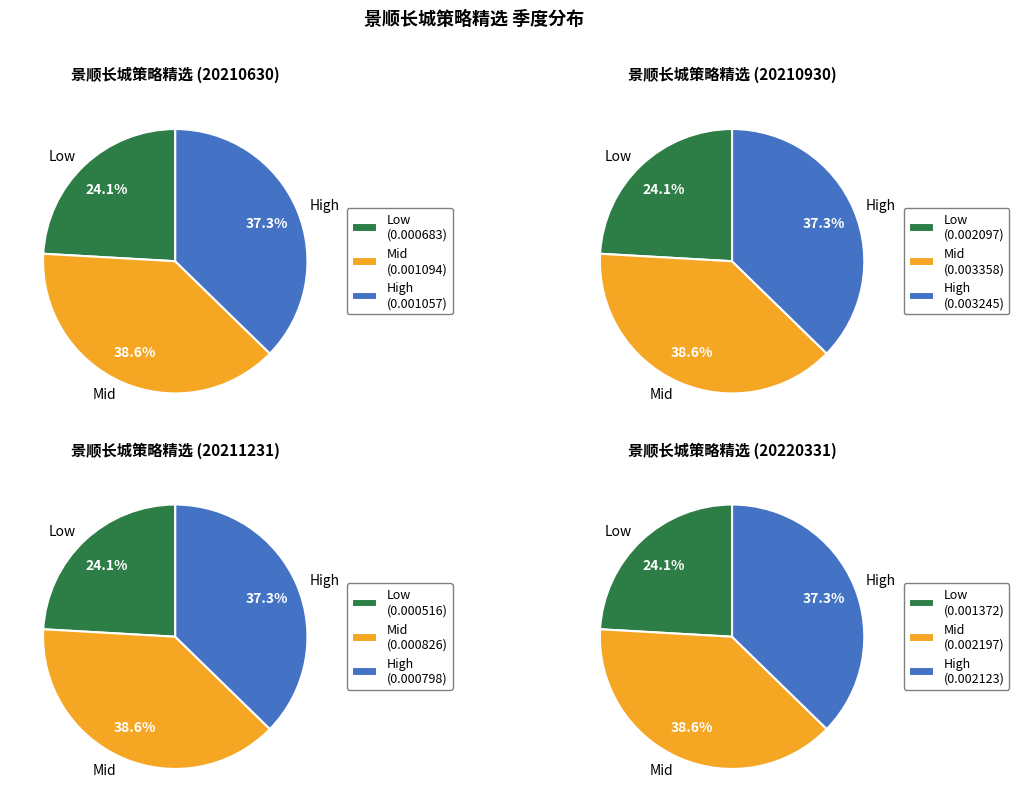

The 20211231 slice represents 11% of the pie. True or false?

True